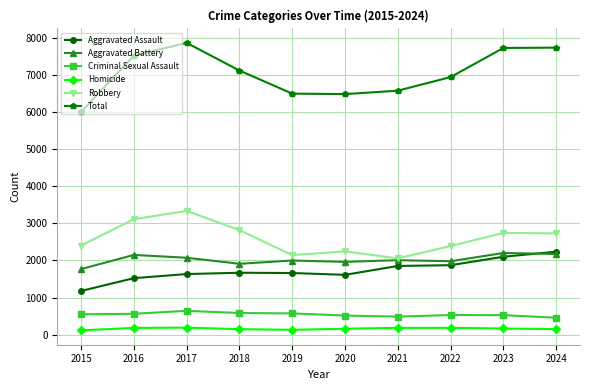

At which label is Robbery closest to 2697?

2024